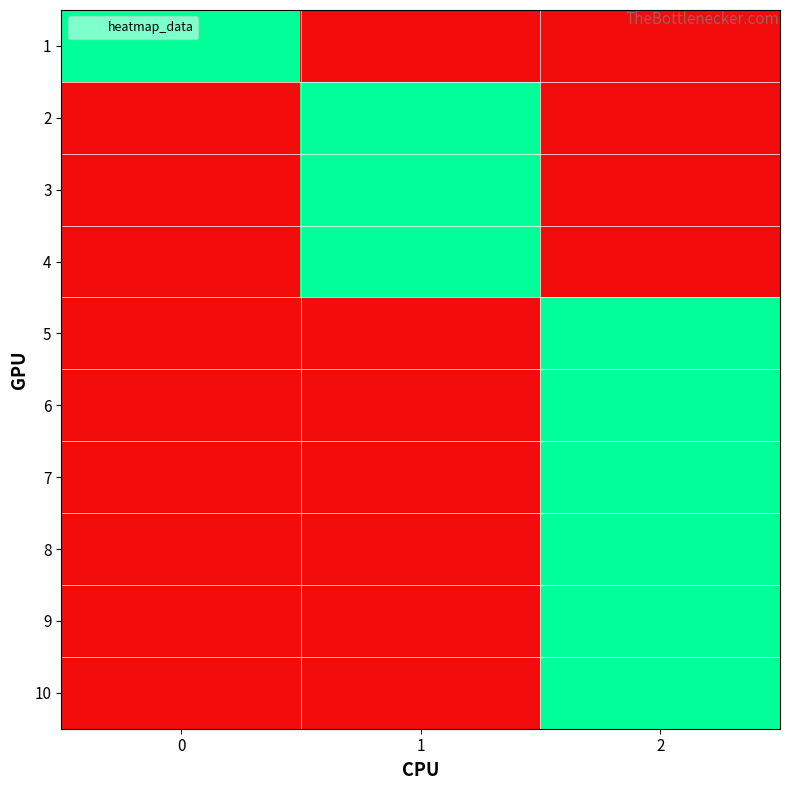

Reading left to right, extract all data points from this chart.

1: 0=1	1=0	2=0
2: 0=0	1=1	2=0
3: 0=0	1=1	2=0
4: 0=0	1=1	2=0
5: 0=0	1=0	2=1
6: 0=0	1=0	2=1
7: 0=0	1=0	2=1
8: 0=0	1=0	2=1
9: 0=0	1=0	2=1
10: 0=0	1=0	2=1